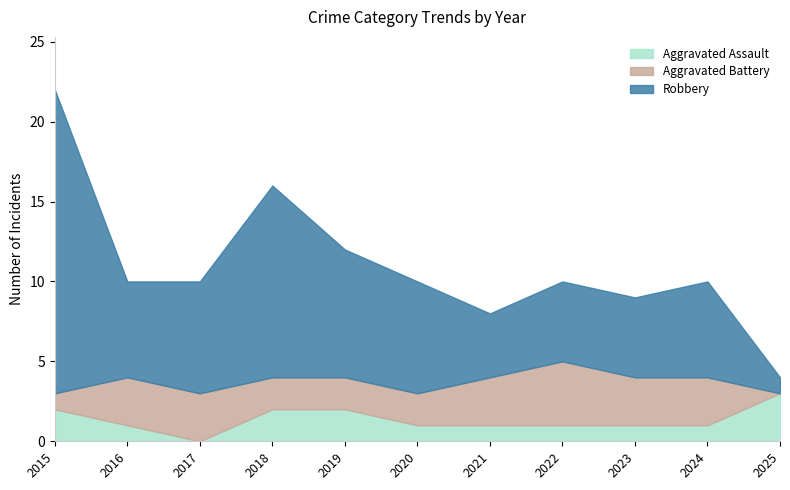

Which category has the lowest value across all series?

2017